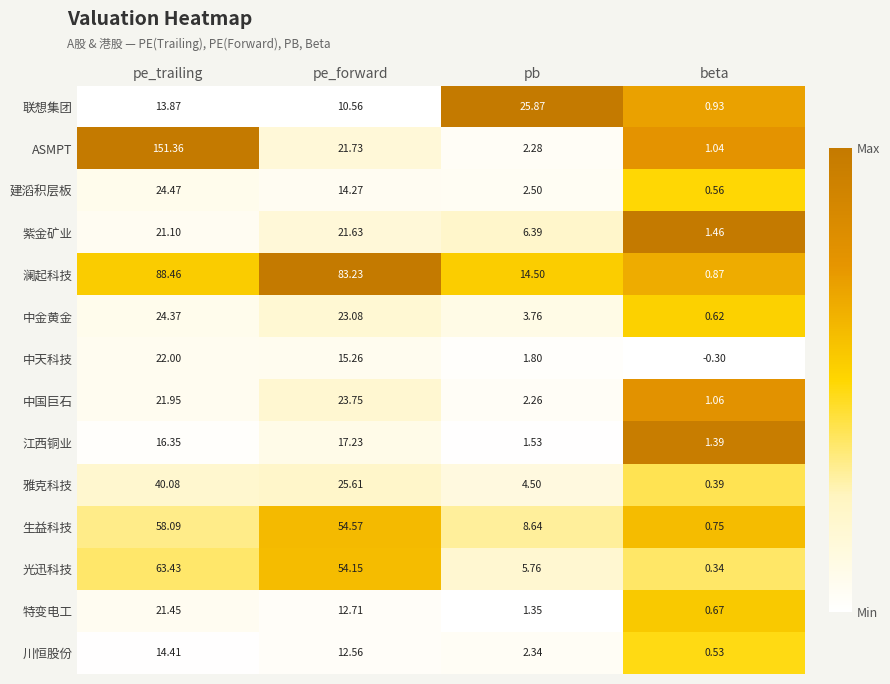

At which label is 江西铜业 closest to 9?

pe_trailing